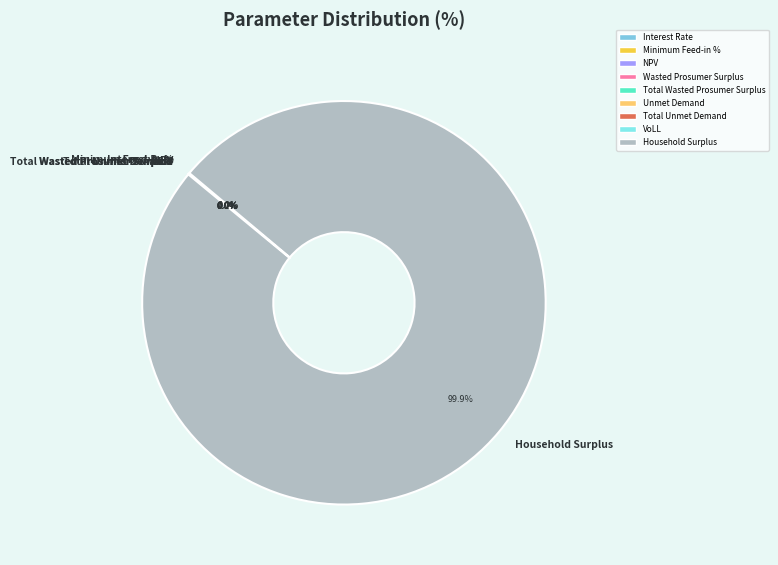

What is the total percentage of Household Surplus and Wasted Prosumer Surplus?

99.9%